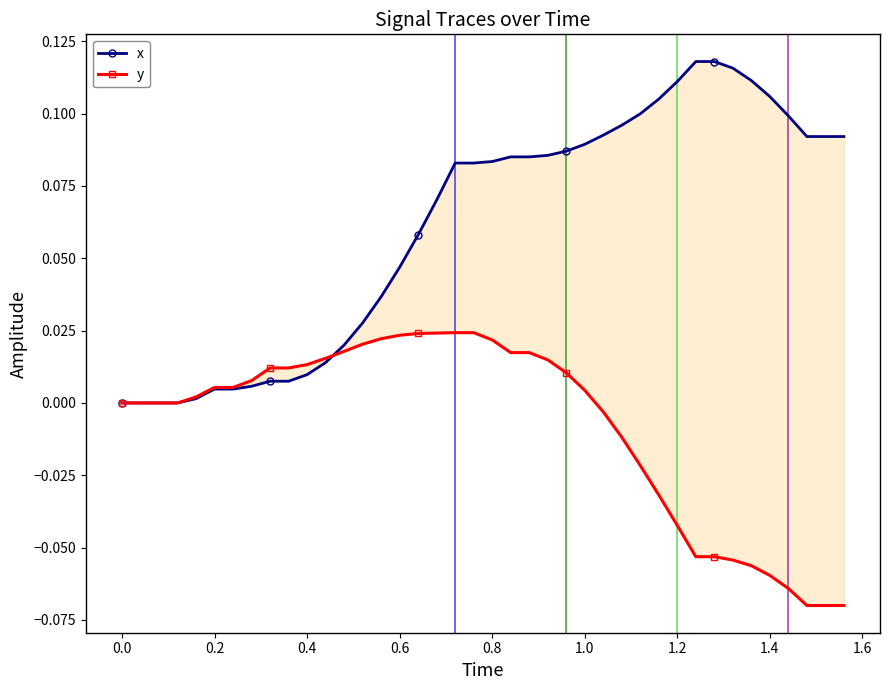

Reading left to right, transcribe all the data shown in this chart.

x: 0.0	0.0	0.0	0.0	0.0	0.0	0.0	0.0	0.0	0.0	0.0	0.0	0.0	0.0	0.0	0.0	0.1	0.1	0.1	0.1	0.1	0.1	0.1	0.1	0.1	0.1	0.1	0.1	0.1	0.1	0.1	0.1	0.1	0.1	0.1	0.1	0.1	0.1	0.1	0.1
y: 0.0	0.0	0.0	0.0	0.0	0.0	0.0	0.0	0.0	0.0	0.0	0.0	0.0	0.0	0.0	0.0	0.0	0.0	0.0	0.0	0.0	0.0	0.0	0.0	0.0	0.0	-0.0	-0.0	-0.0	-0.0	-0.0	-0.1	-0.1	-0.1	-0.1	-0.1	-0.1	-0.1	-0.1	-0.1